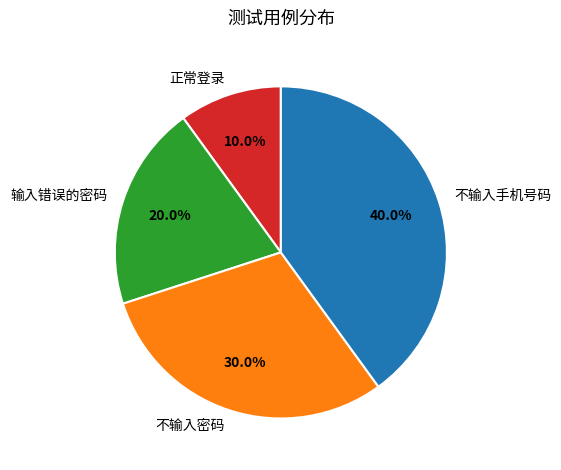

Rank the categories by value from highest to lowest.

不输入手机号码, 不输入密码, 输入错误的密码, 正常登录